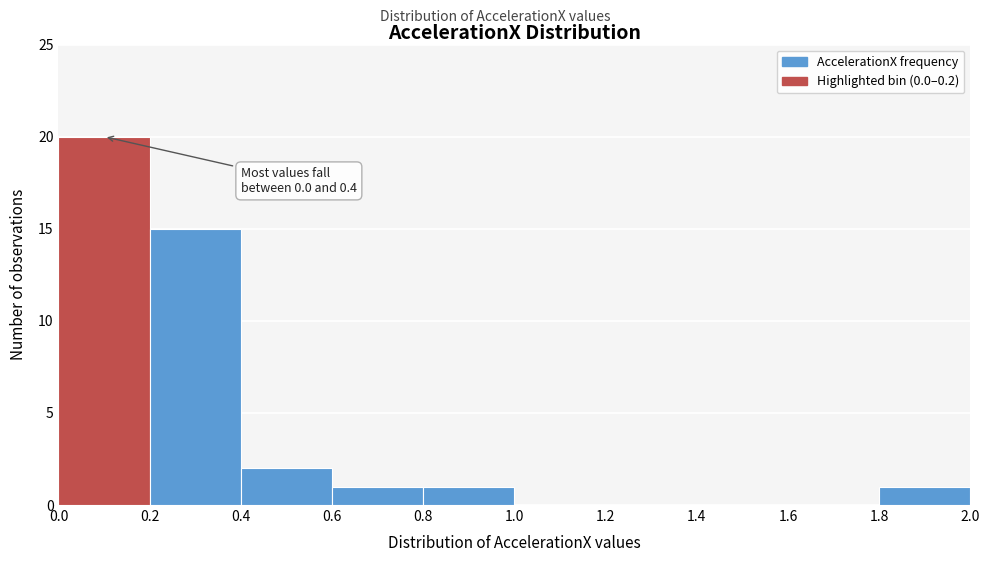

Which range on the x-axis has the tallest bar?

0.0 to 0.2